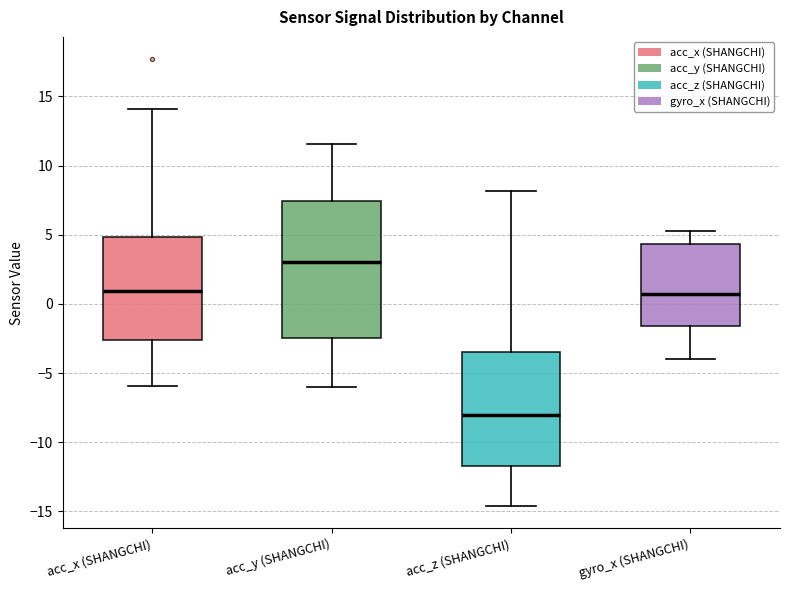

Where does the lower whisker of the box for gyro_x (SHANGCHI) end on the y-axis? The values are not printed on the chart, so give them approximately, as read against the axis.

-4.0